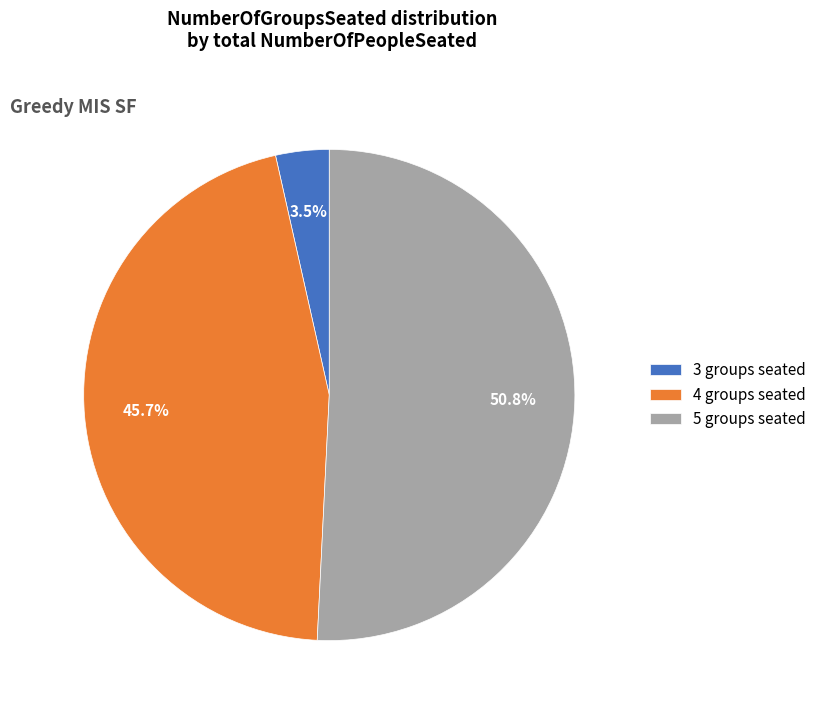

Which has a higher value, 3 groups seated or 4 groups seated?

4 groups seated